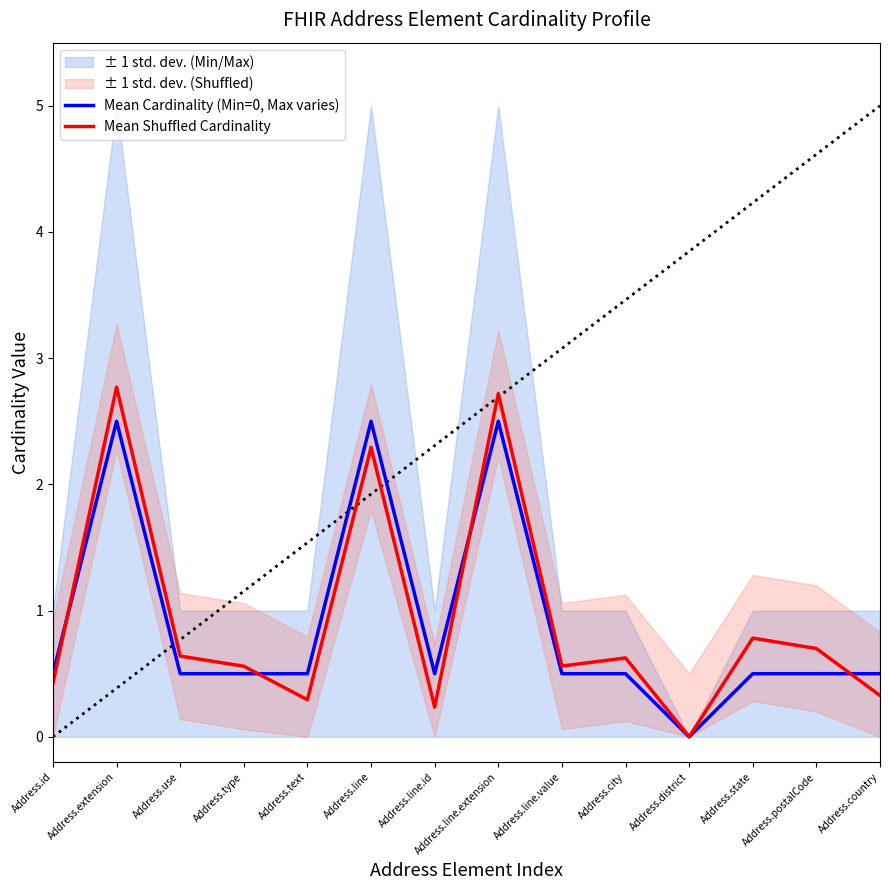

The Mean Shuffled Cardinality series shows 1.9 at Address.district. True or false?

False